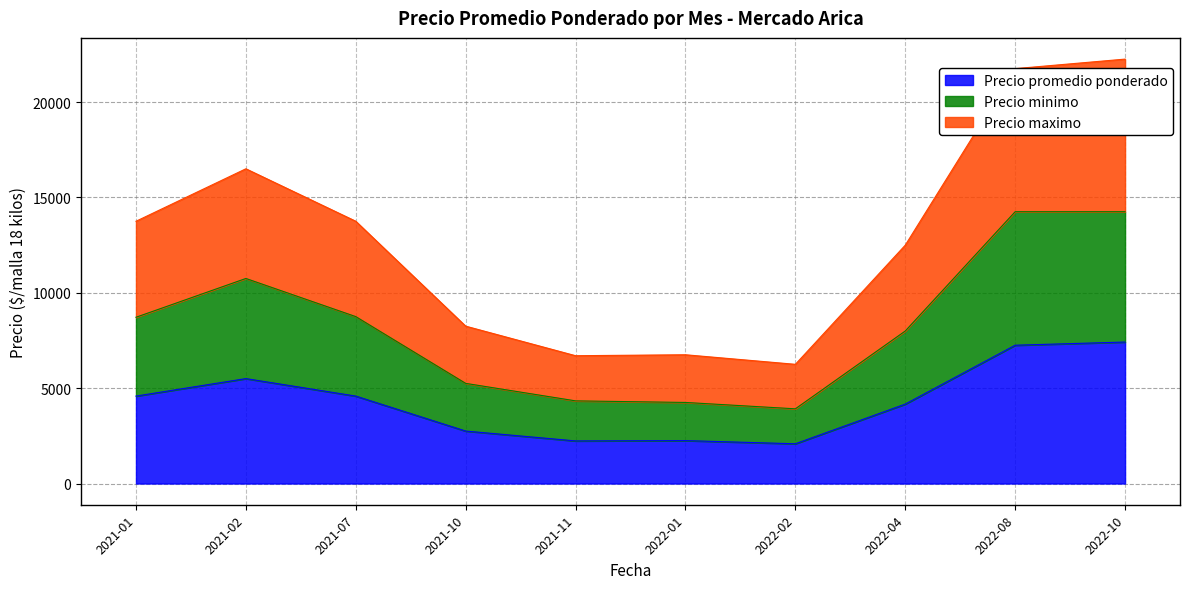

How many values in the Precio minimo series are below 8716?

5